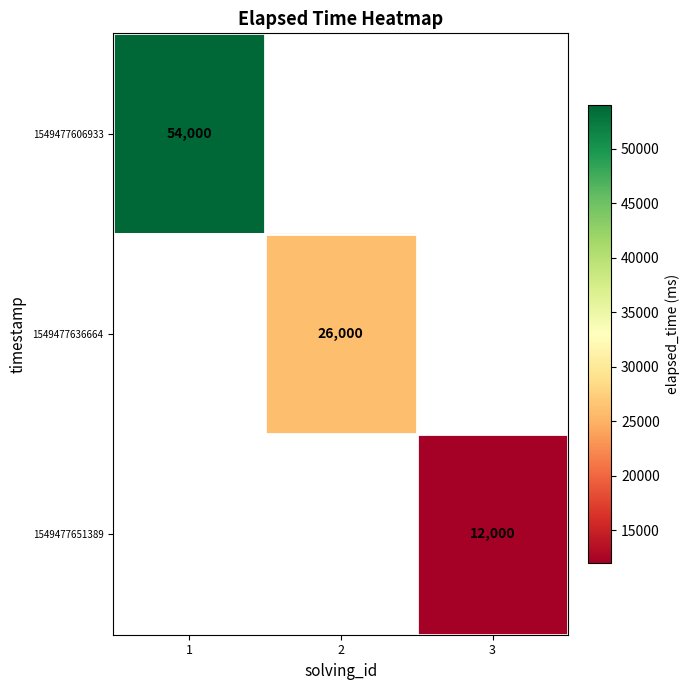

At how many categories does at least one series exceed 20241?

2